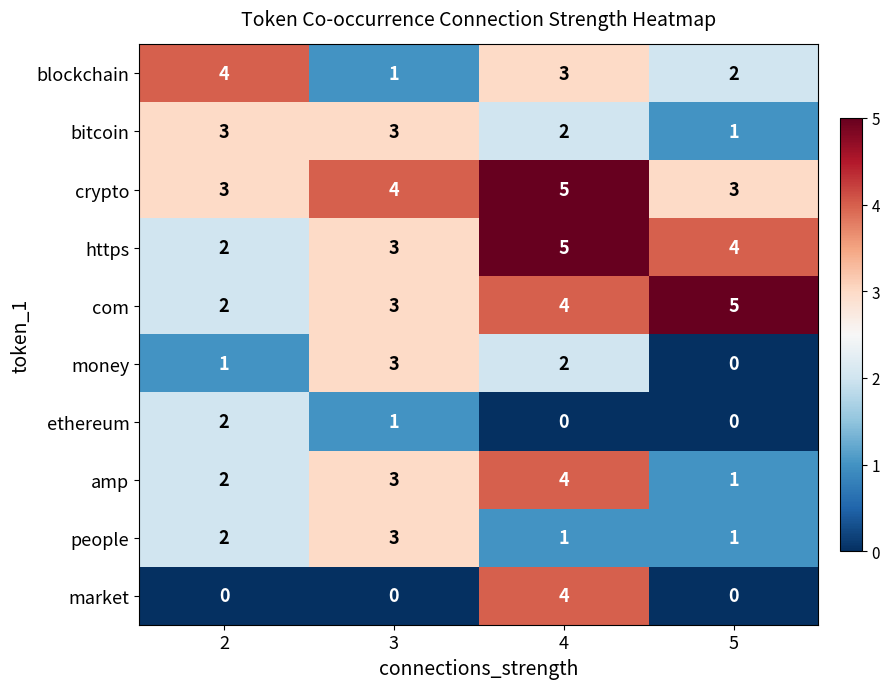

At which label is blockchain closest to 2?

5